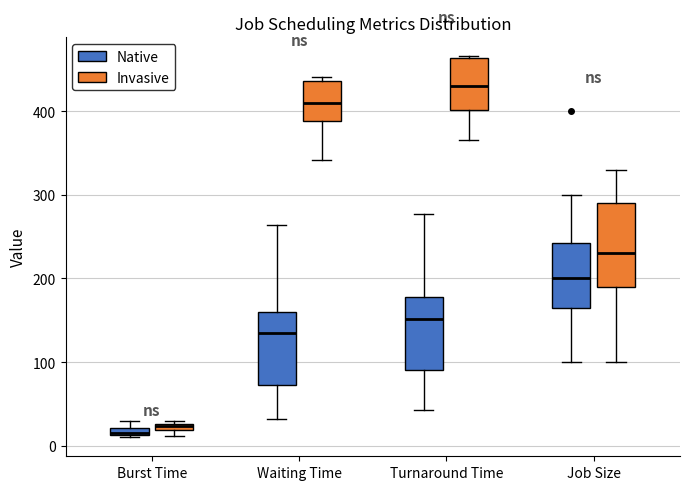

Which box has the highest median line?

Turnaround Time (Invasive)